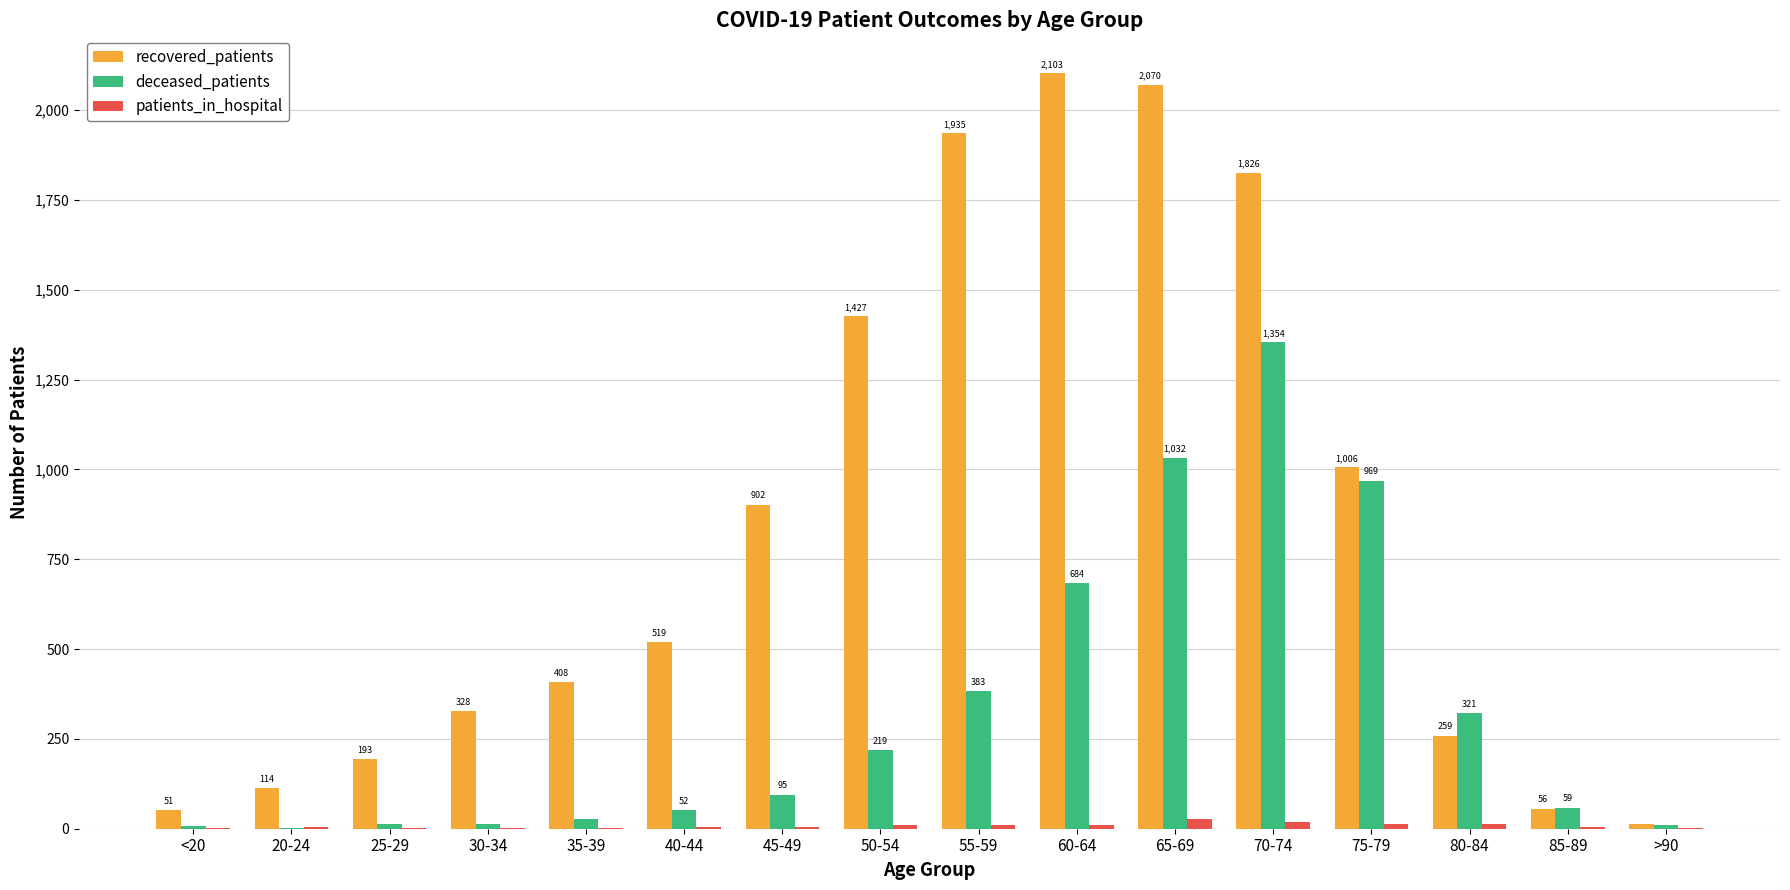

The value of recovered_patients at 40-44 is 519. True or false?

True